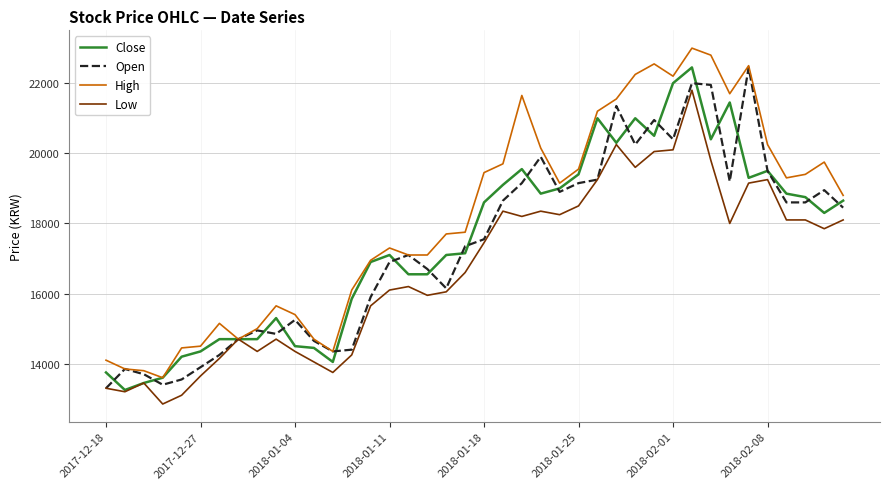

What are all the series names shown in the legend?

Close, Open, High, Low